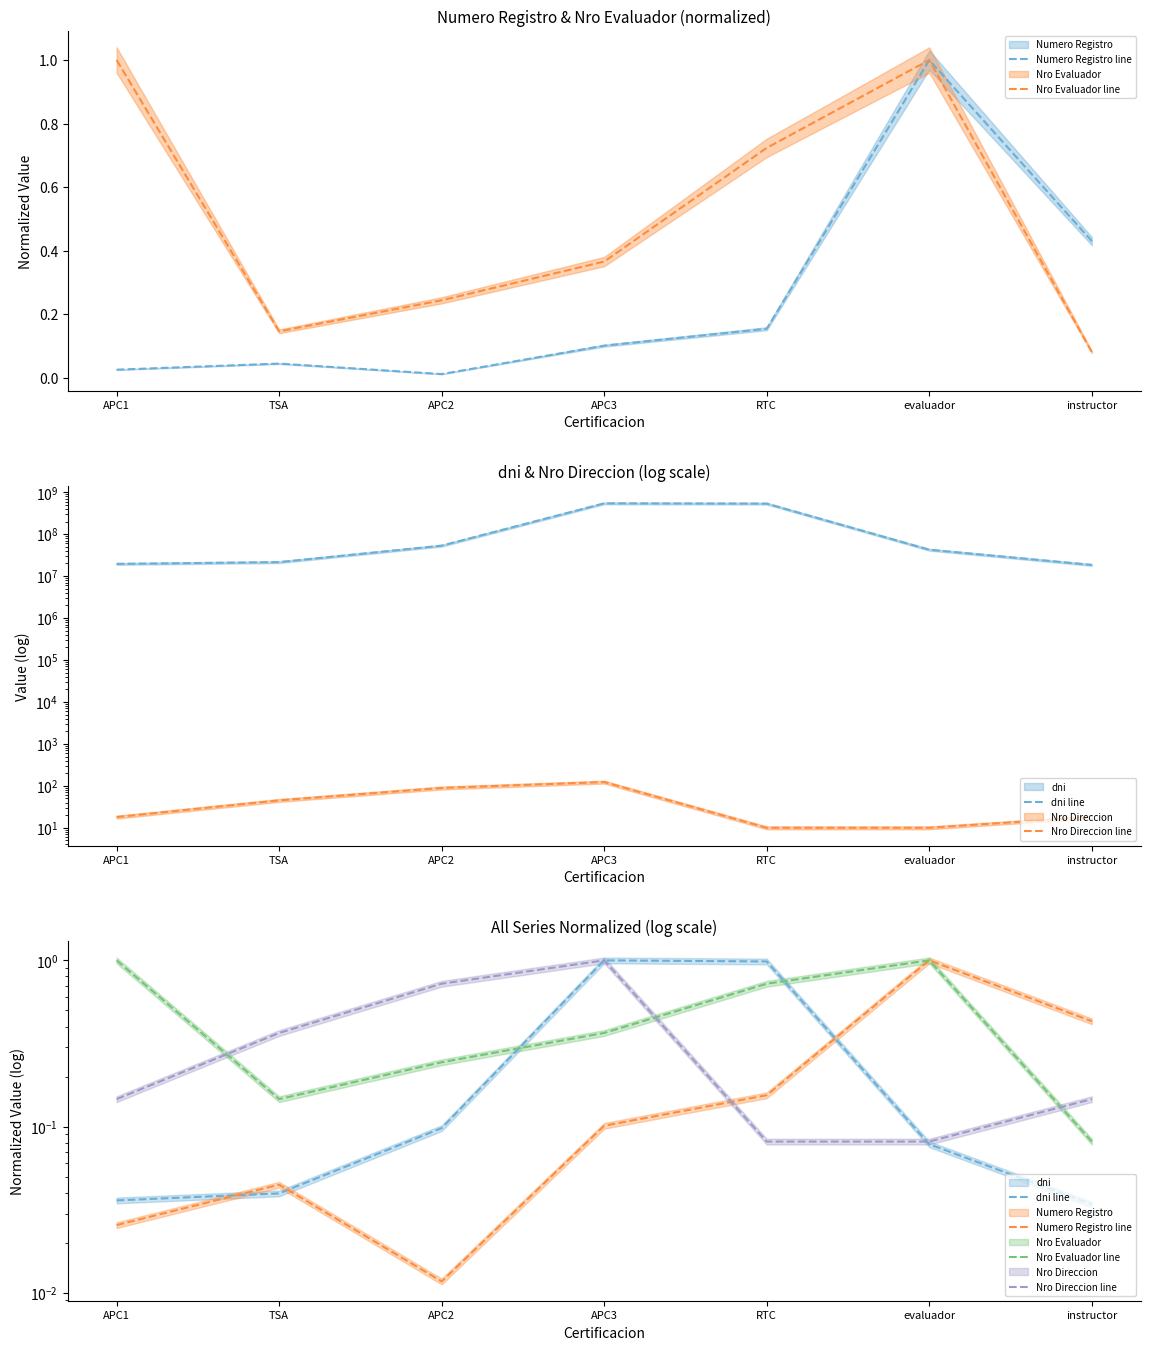

The value of Nro Direccion line at APC1 is 0.2. True or false?

False